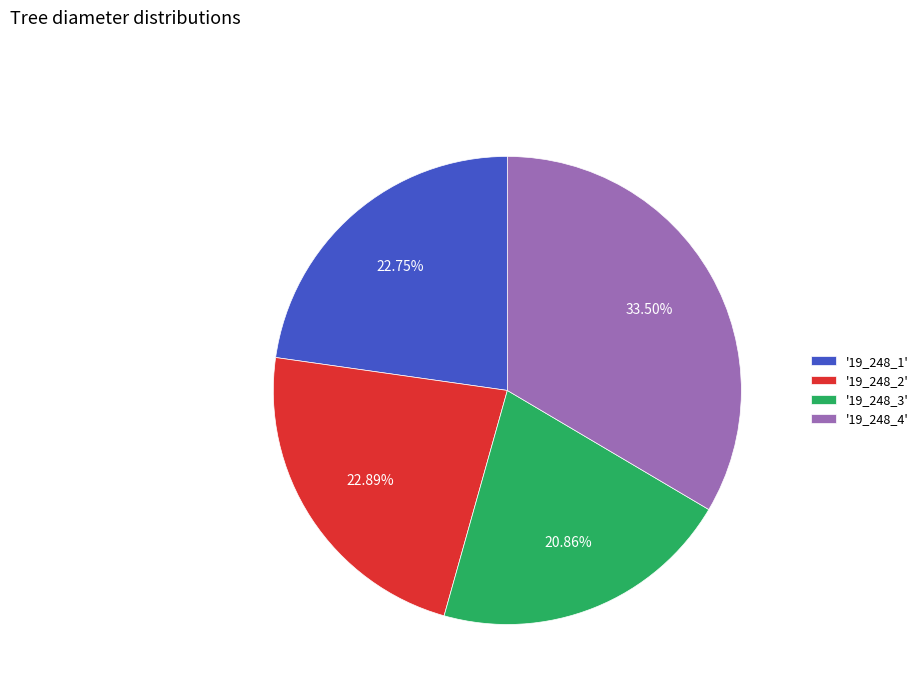

To the nearest percent, what is the average slice percentage?

25%